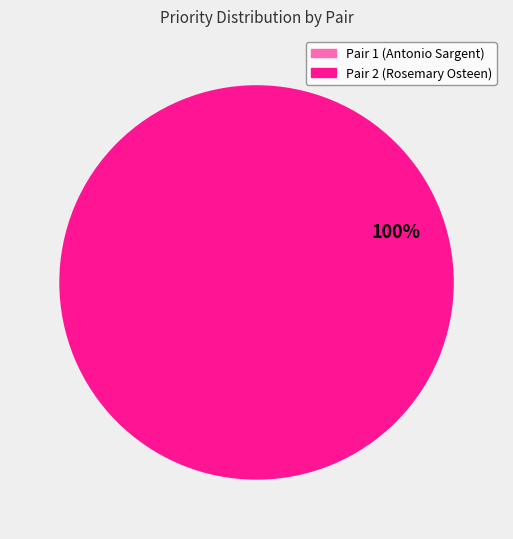

Does any single category account for the majority?

Yes